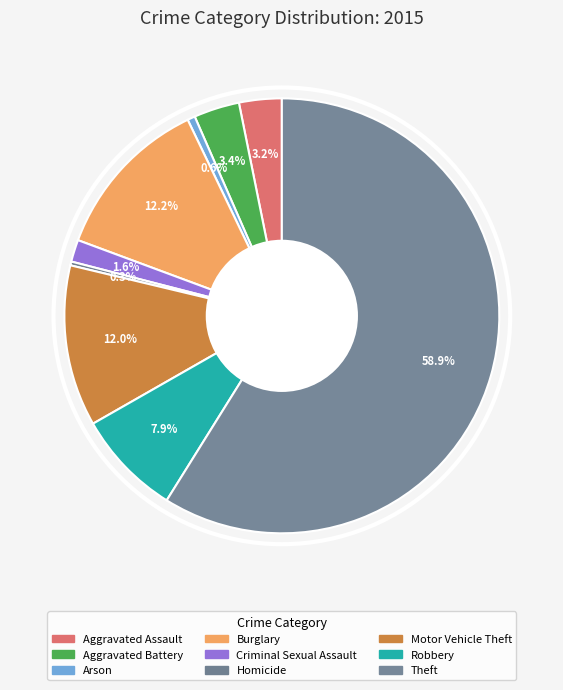

Rank the categories by value from lowest to highest.

Homicide, Arson, Criminal Sexual Assault, Aggravated Assault, Aggravated Battery, Robbery, Motor Vehicle Theft, Burglary, Theft